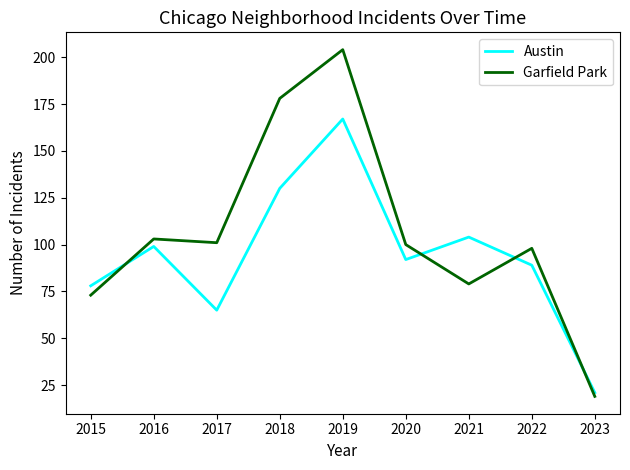

Reading right to left, list all the values displayed in this chart.

Austin: 2023=21	2022=89	2021=104	2020=92	2019=167	2018=130	2017=65	2016=99	2015=78
Garfield Park: 2023=19	2022=98	2021=79	2020=100	2019=204	2018=178	2017=101	2016=103	2015=73